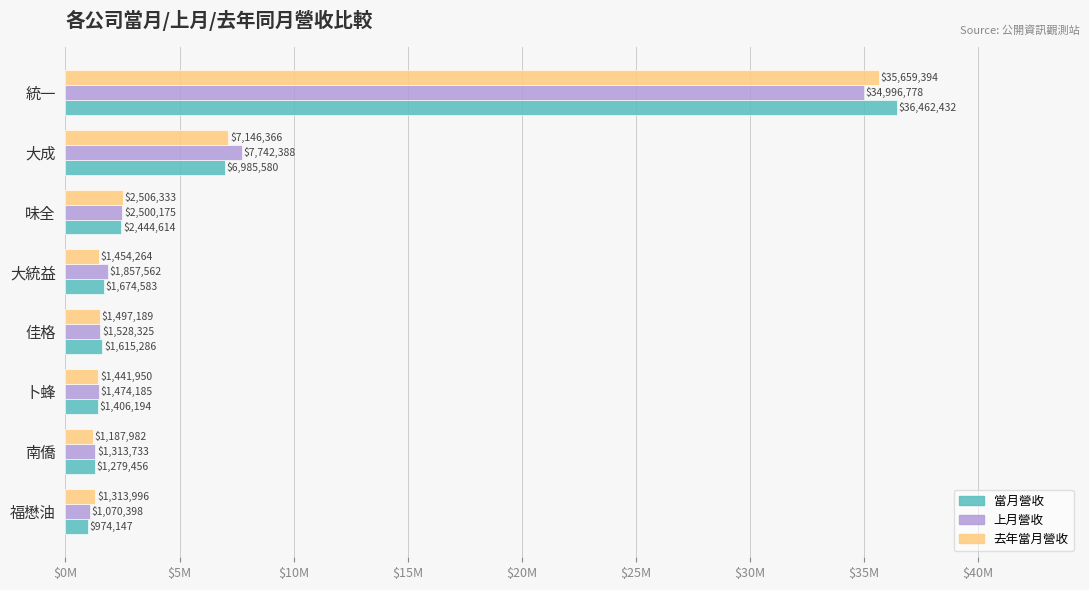

What are all the series names shown in the legend?

當月營收, 上月營收, 去年當月營收